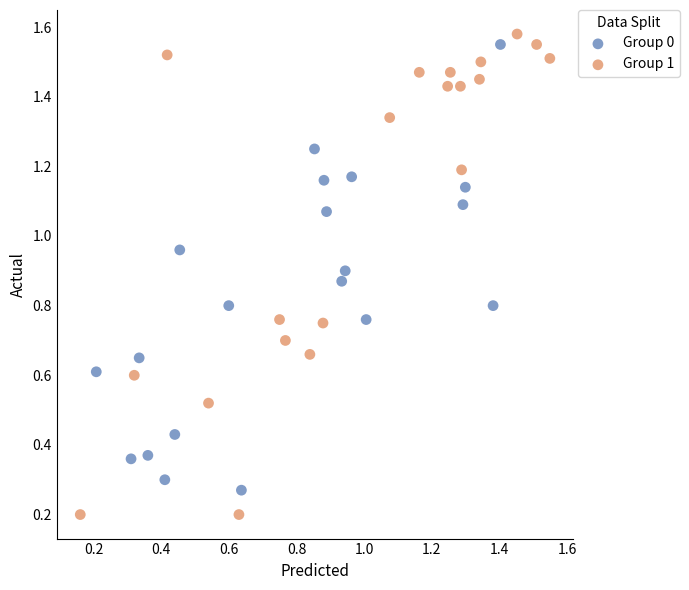

Which series reaches the minimum Y coordinate?

Group 1